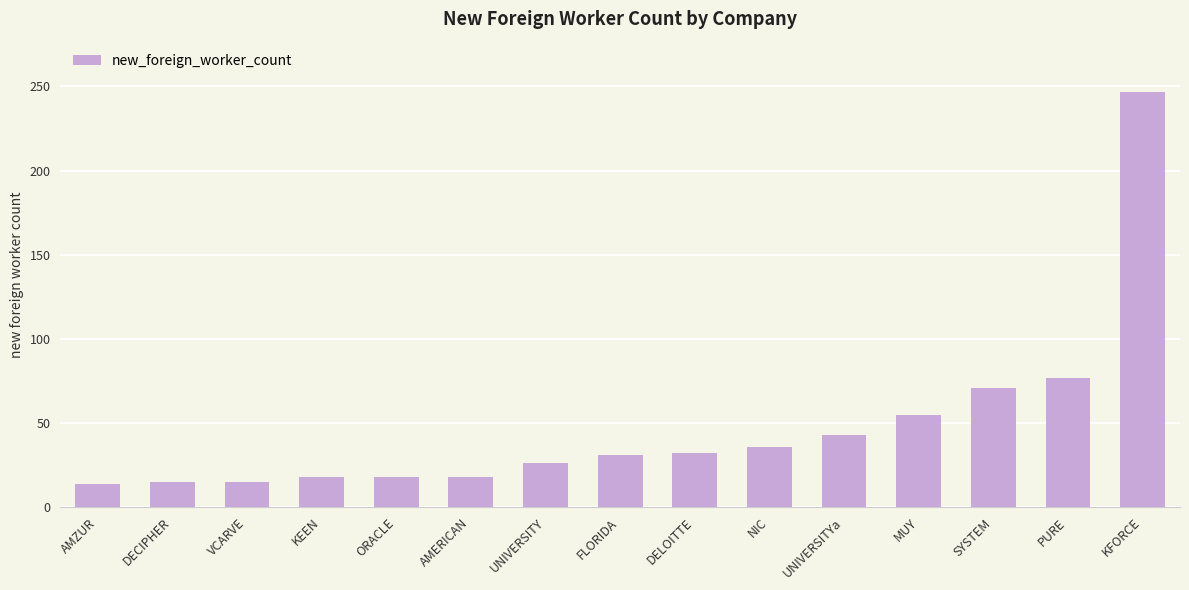

Count the number of data series in this chart.

1